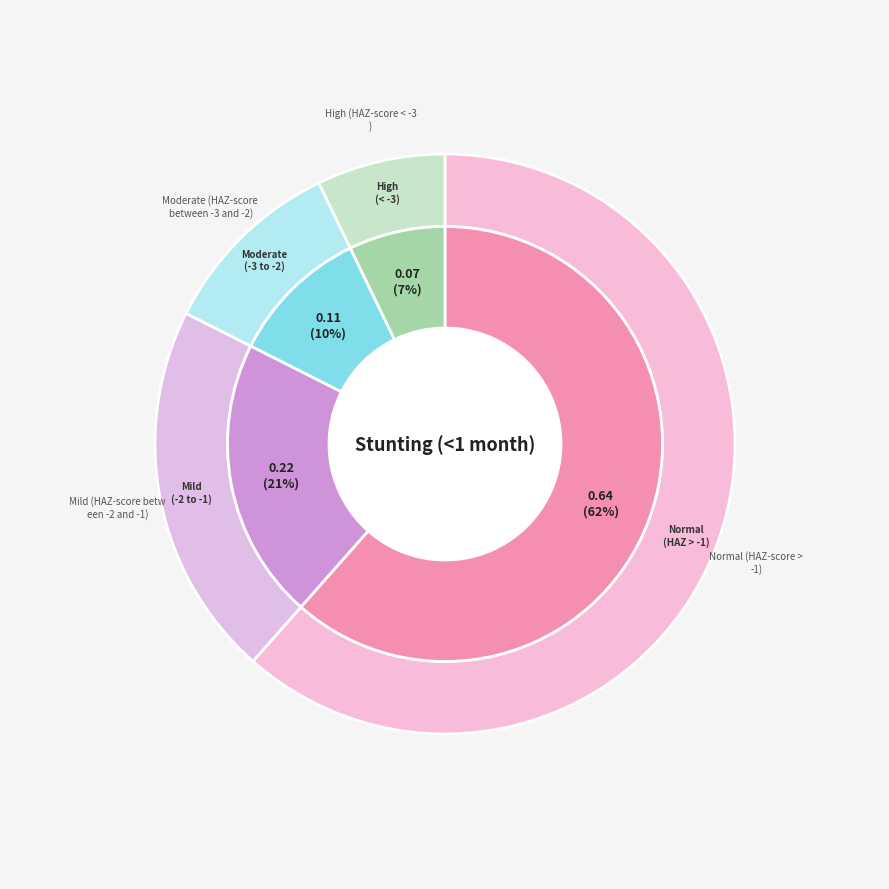

Combined, do High (HAZ-score < -3) and Normal (HAZ-score > -1) account for over 50%?

Yes